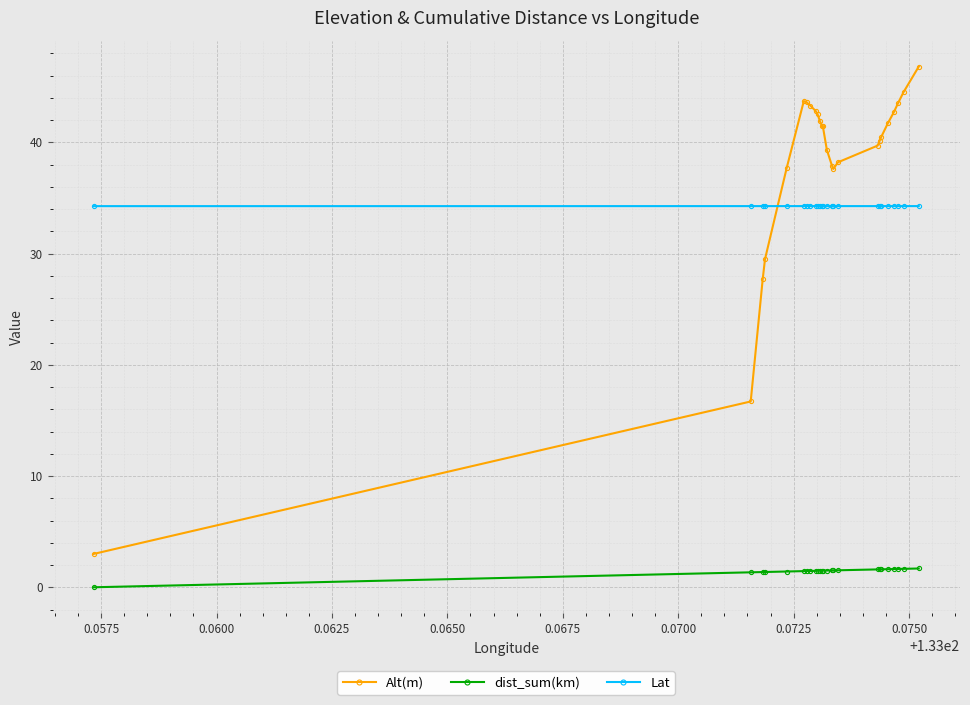

What is the highest value of the dist_sum(km) series?

1.7